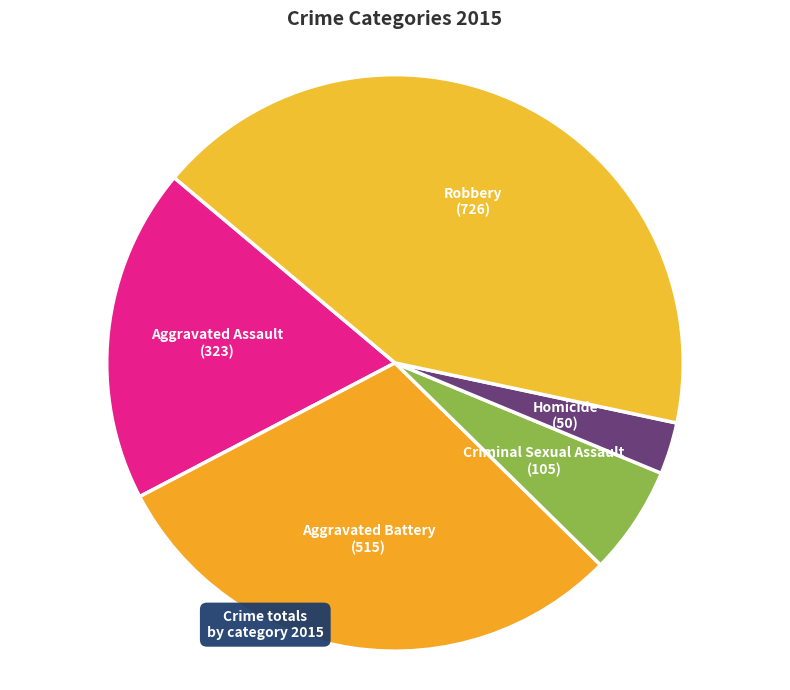

Does Aggravated Assault represent more than half of the total?

No